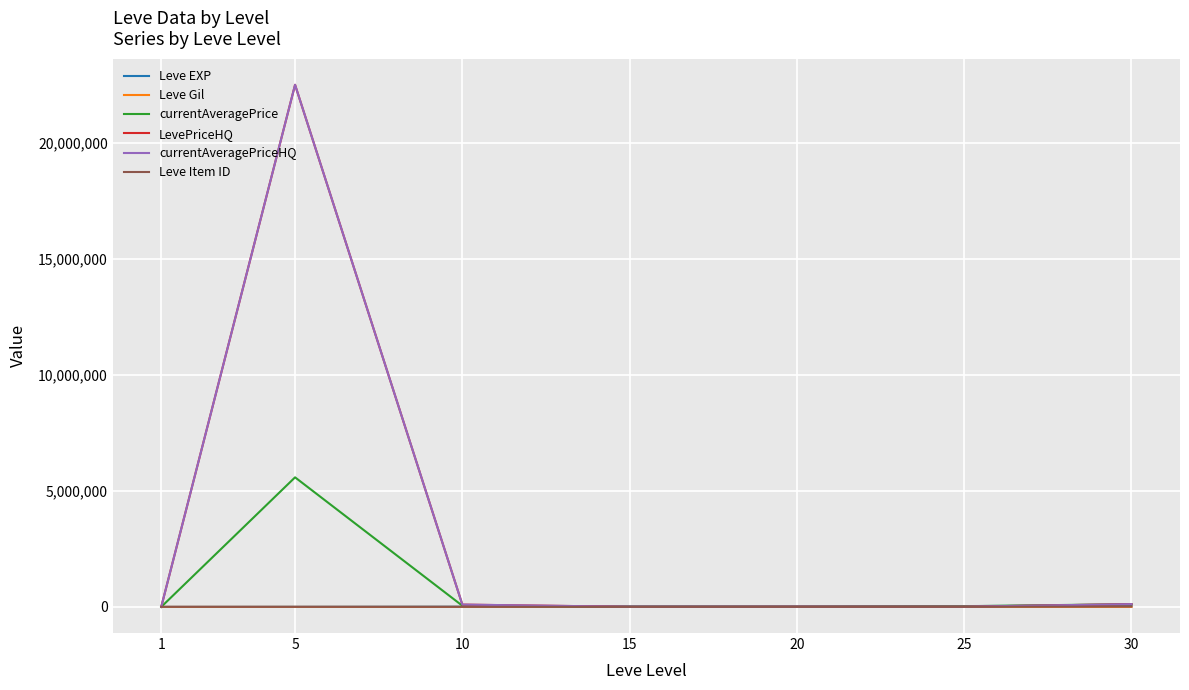

Is this an area chart (filled region under the line)?

No